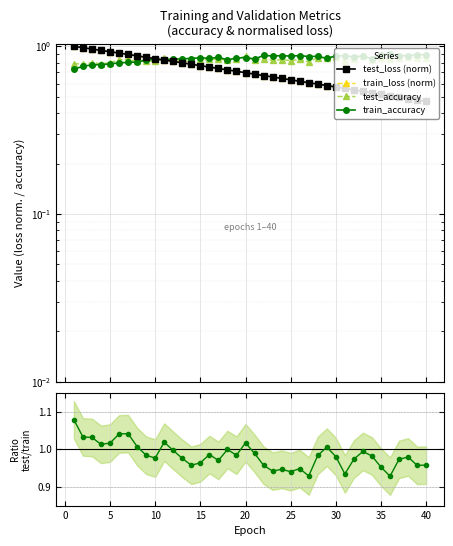

At how many categories does at least one series exceed 0?

40